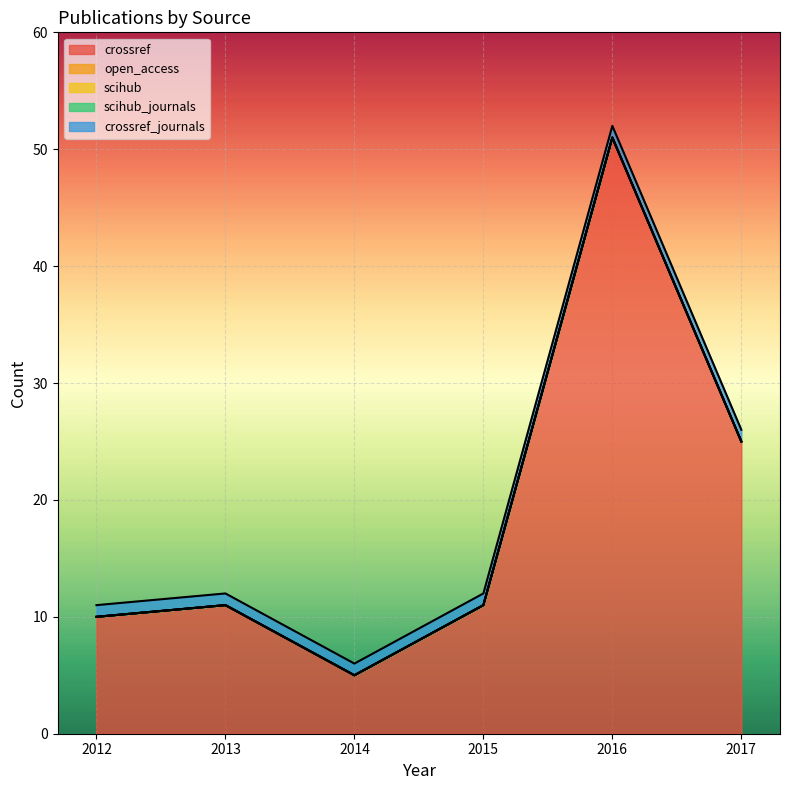

Which series has the largest range (max minus min)?

crossref